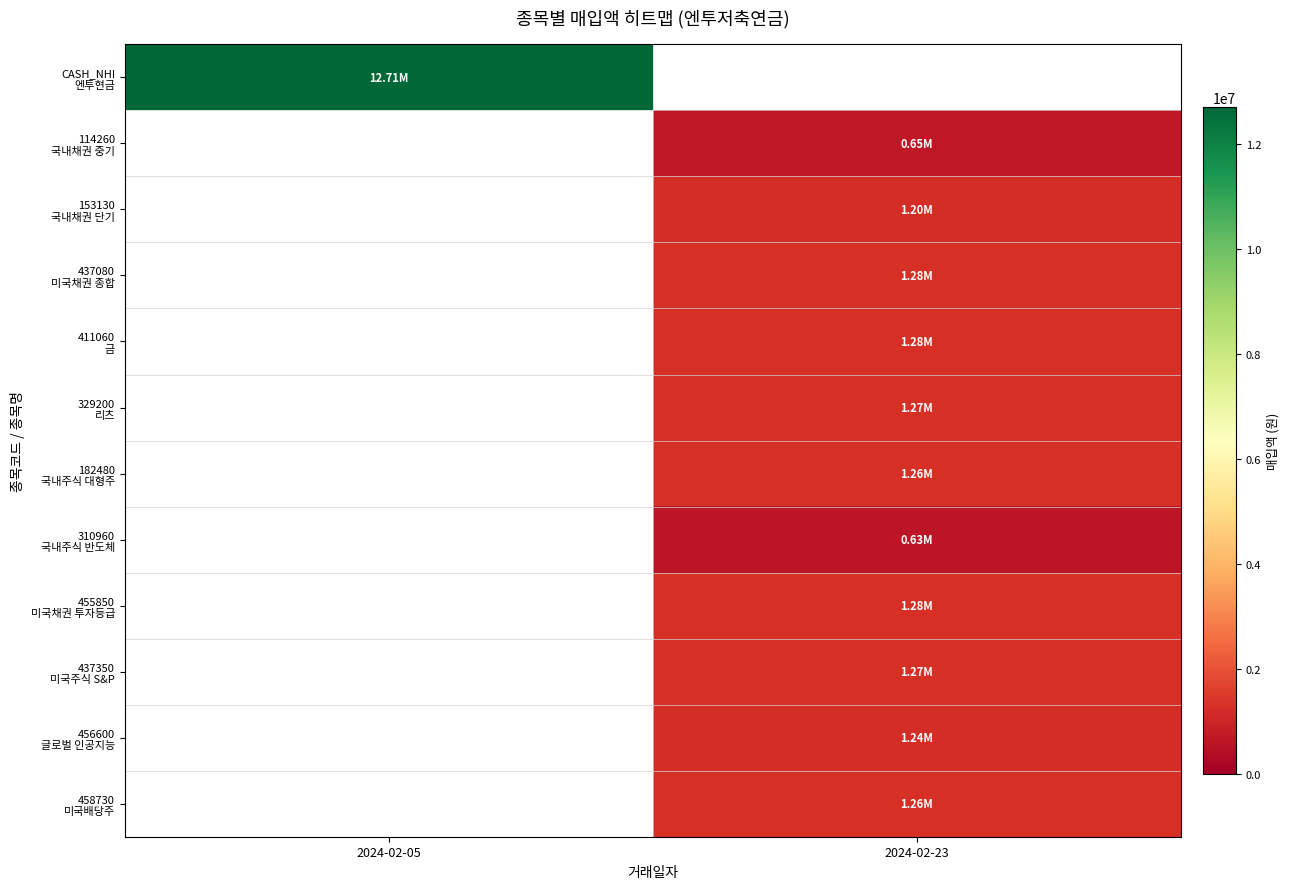

What is the minimum value shown in the chart?

629800.0